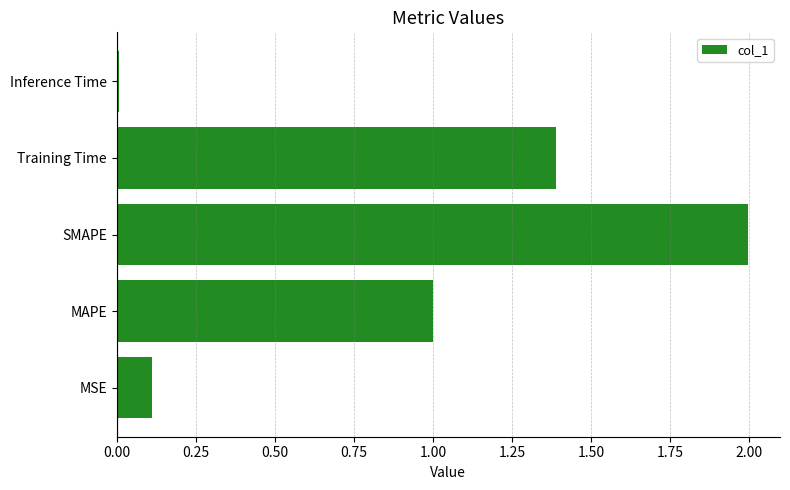

What is the difference between the maximum and second lowest values?

1.9